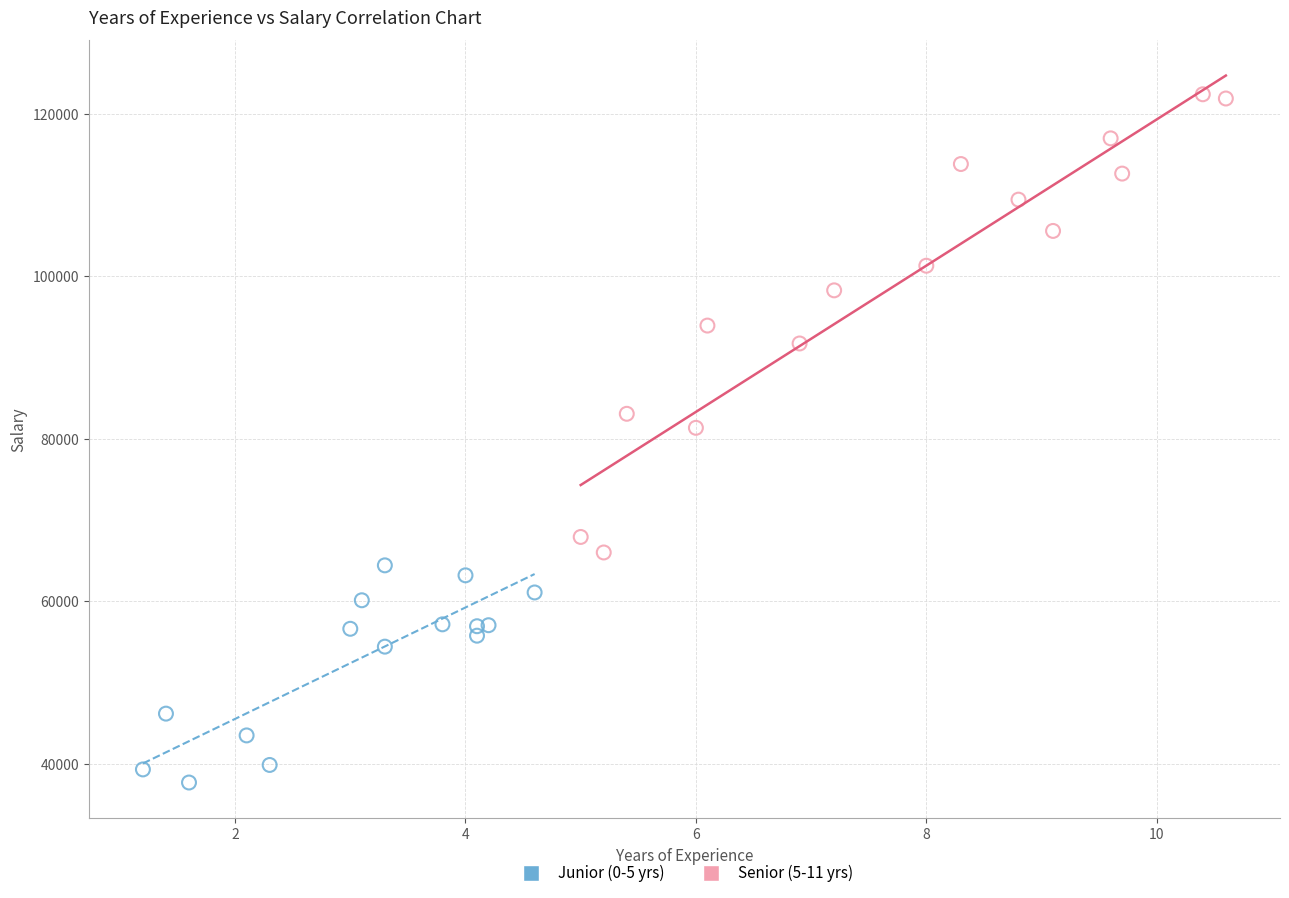

What are all the series names shown in the legend?

Junior (0-5 yrs), Senior (5-11 yrs)